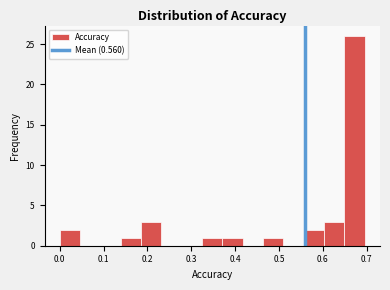

Which range on the x-axis has the tallest bar?

0.65 to 0.70